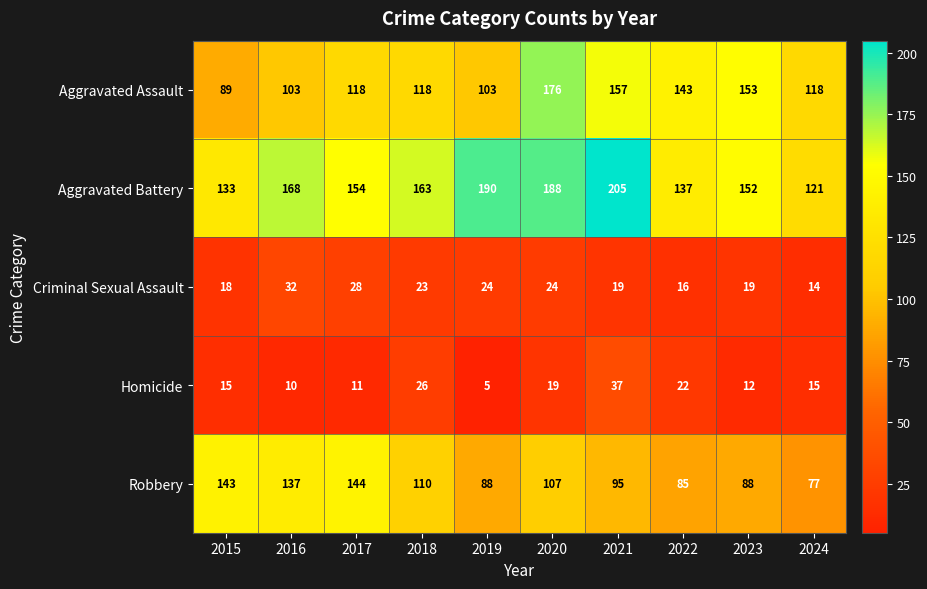

At which label is Robbery closest to 110?

2018